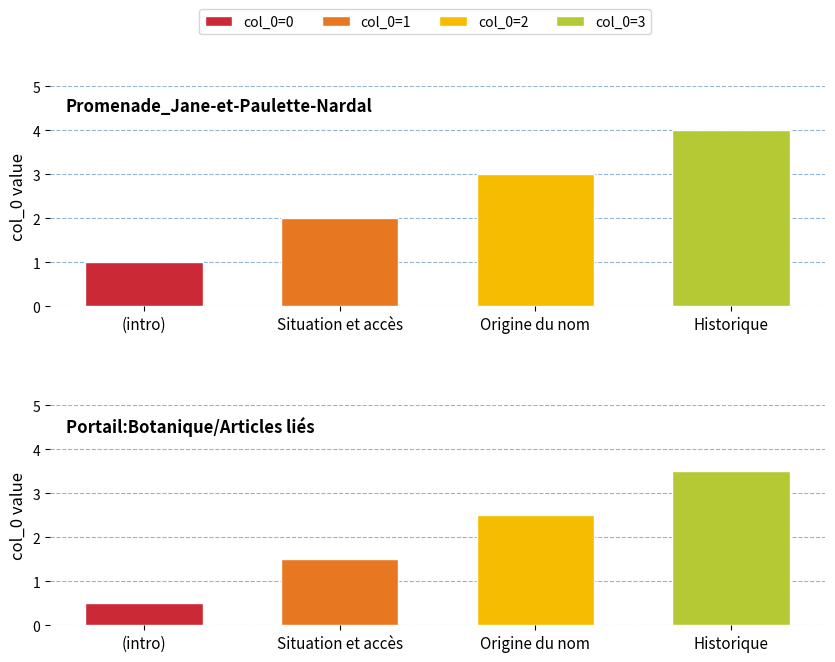

List the series in order of their peak value, lowest first.

col_0=0, col_0=1, col_0=2, col_0=3